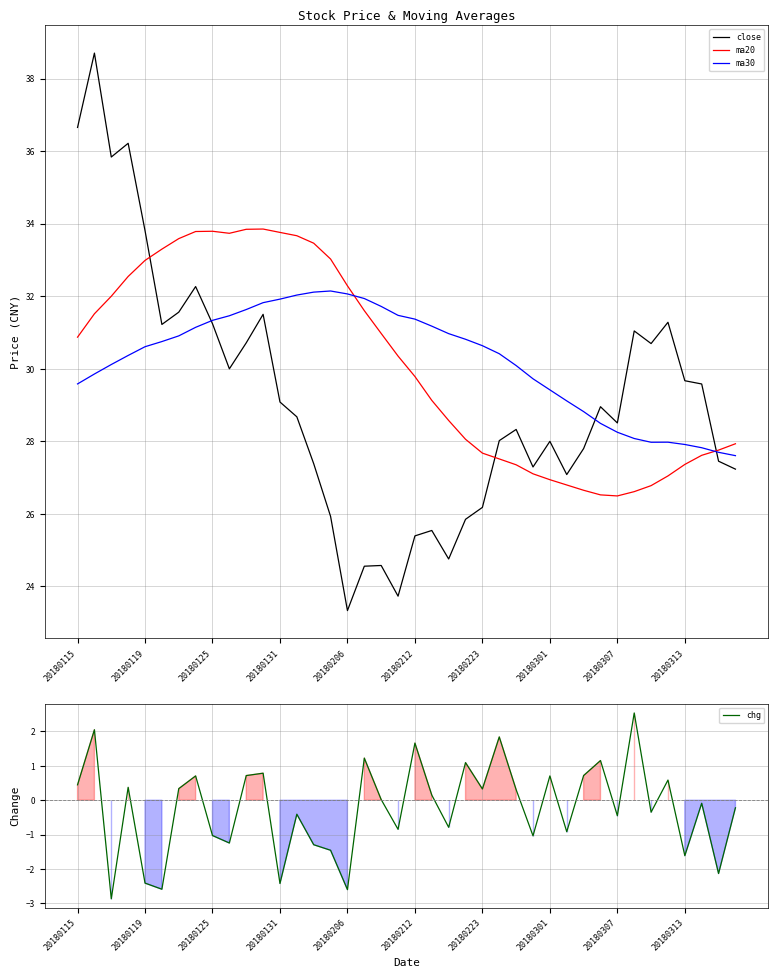

Which category has the lowest value in the close series?

20180206